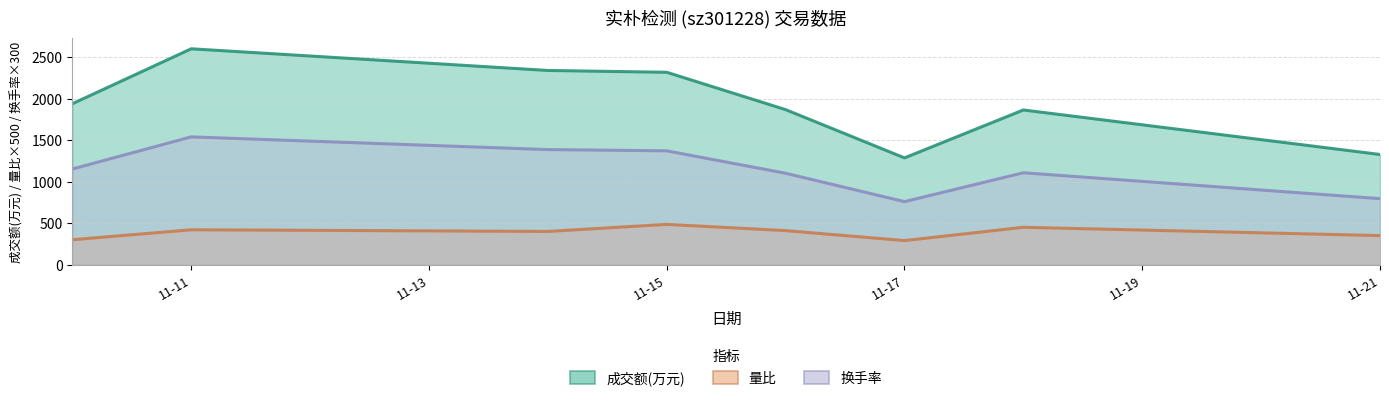

The 量比 series shows 463.6 at 11-17. True or false?

False